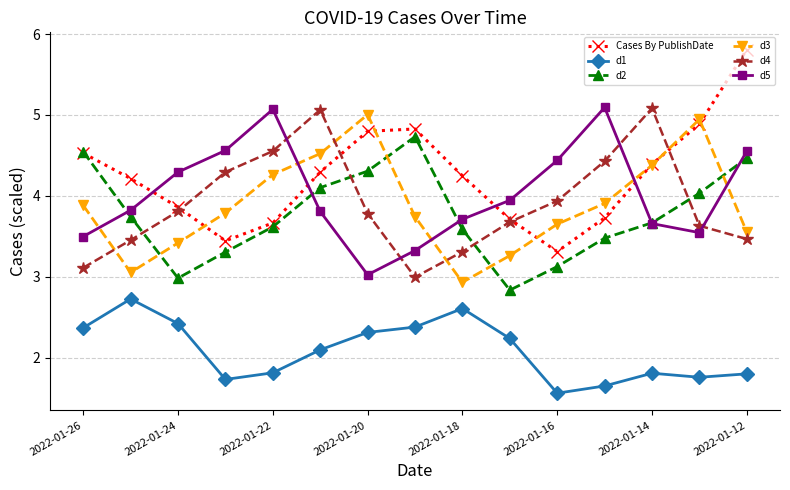

Count the number of data series in this chart.

6